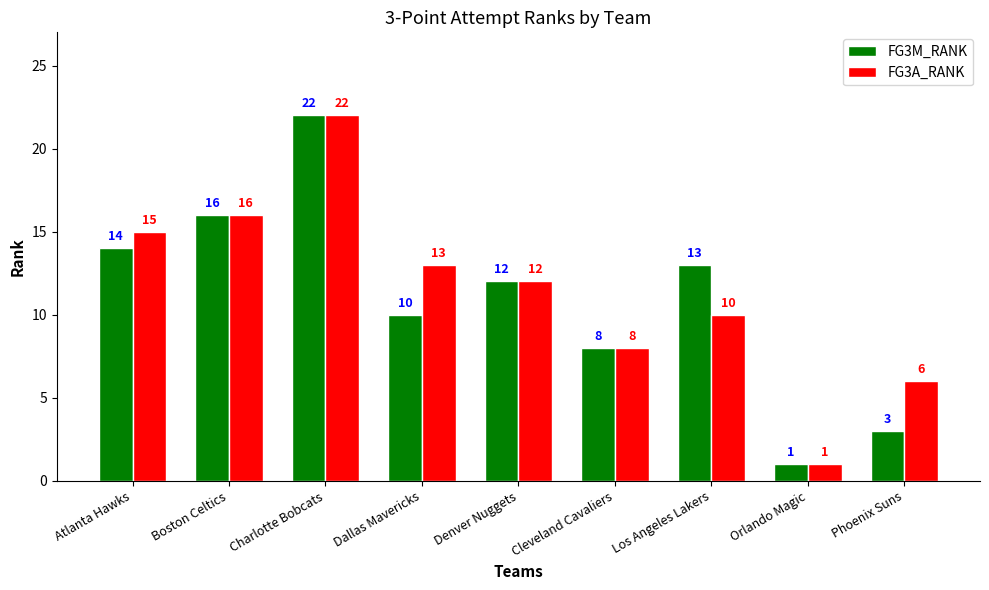

What is the label of the 8th bar from the right?

Boston Celtics